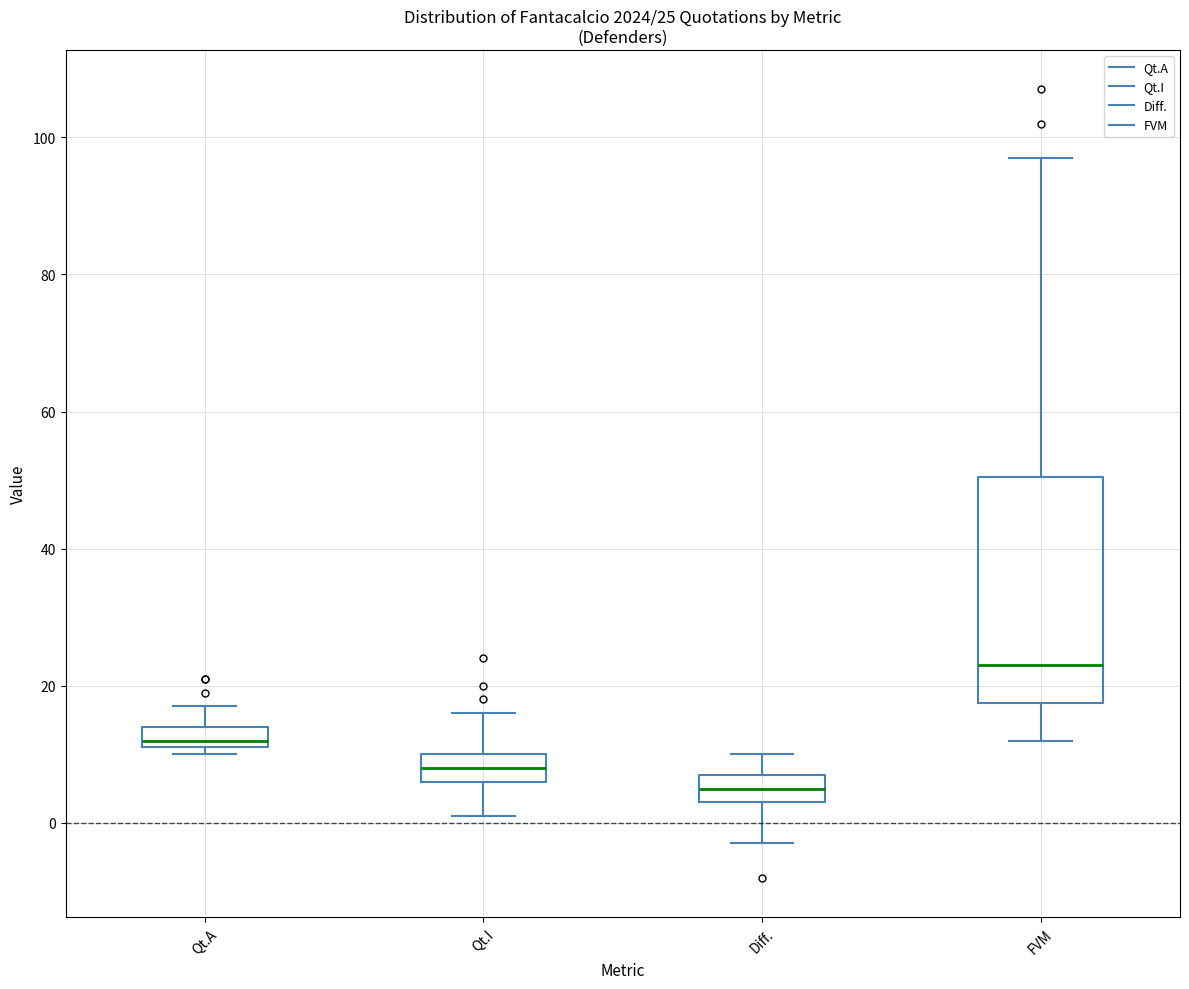

Which box's median line is the highest?

FVM